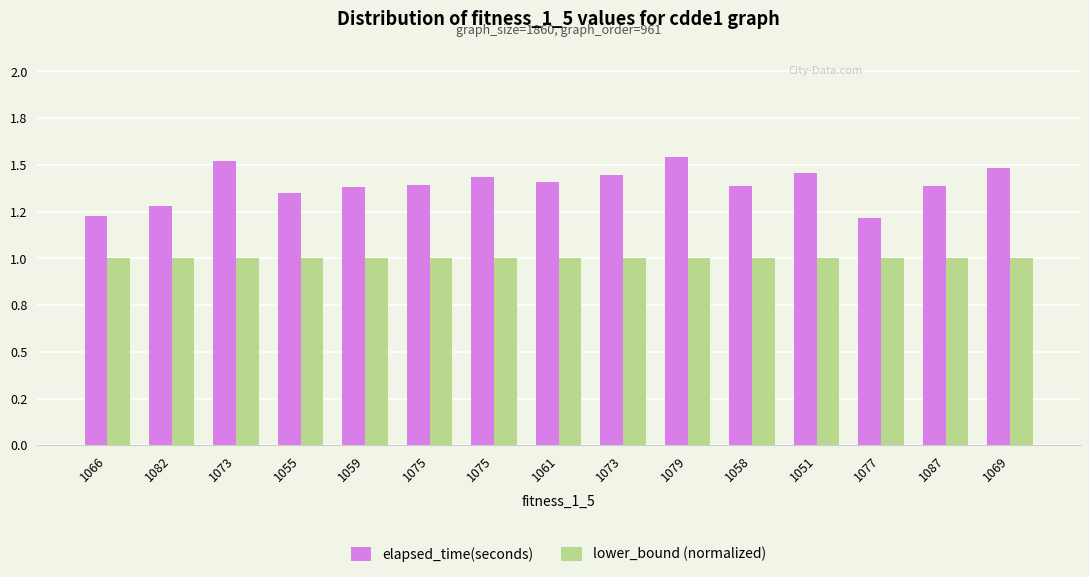

Does the chart contain any negative values?

No